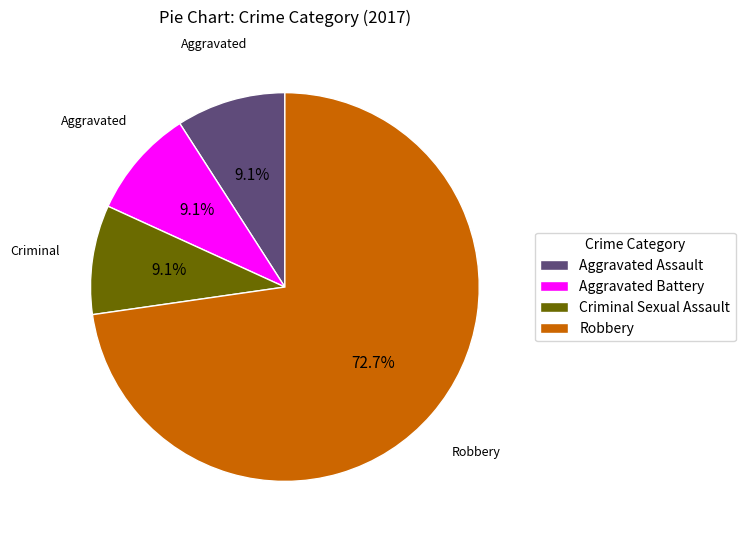

What percentage do Criminal Sexual Assault and Robbery together represent?

81.8%